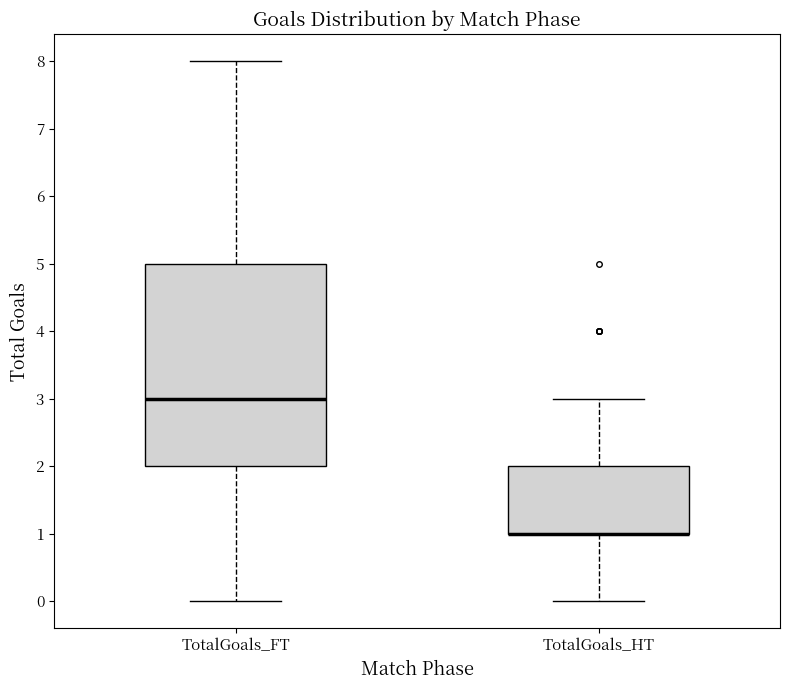

Reading left to right, read every box against the y-axis: the position of its median line, the range the box covers, and the ends of its whiskers. The values are not printed on the chart, so give them approximately, as read against the axis.

TotalGoals_FT: median 3, box 2 to 5, whiskers 0 to 8
TotalGoals_HT: median 1 (drawn on the box's lower edge), box 1 to 2, whiskers 0 to 3